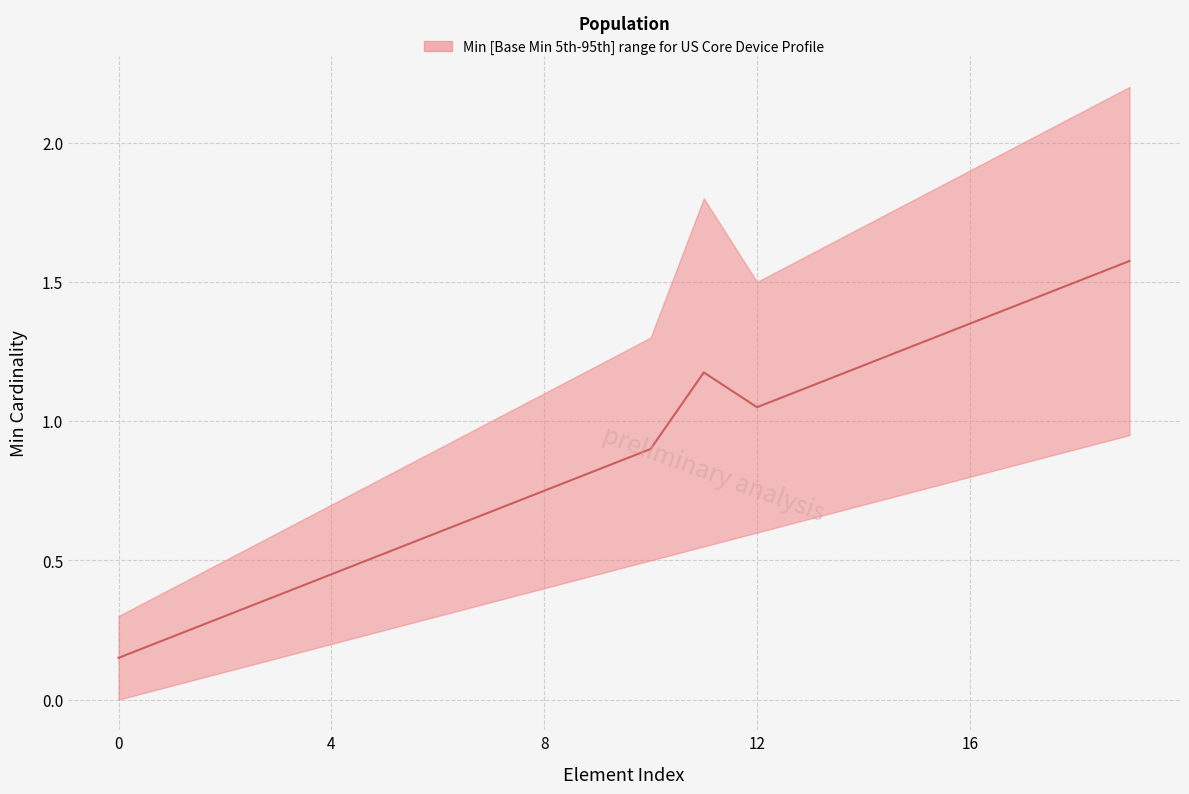

How many categories are shown in the chart?

20